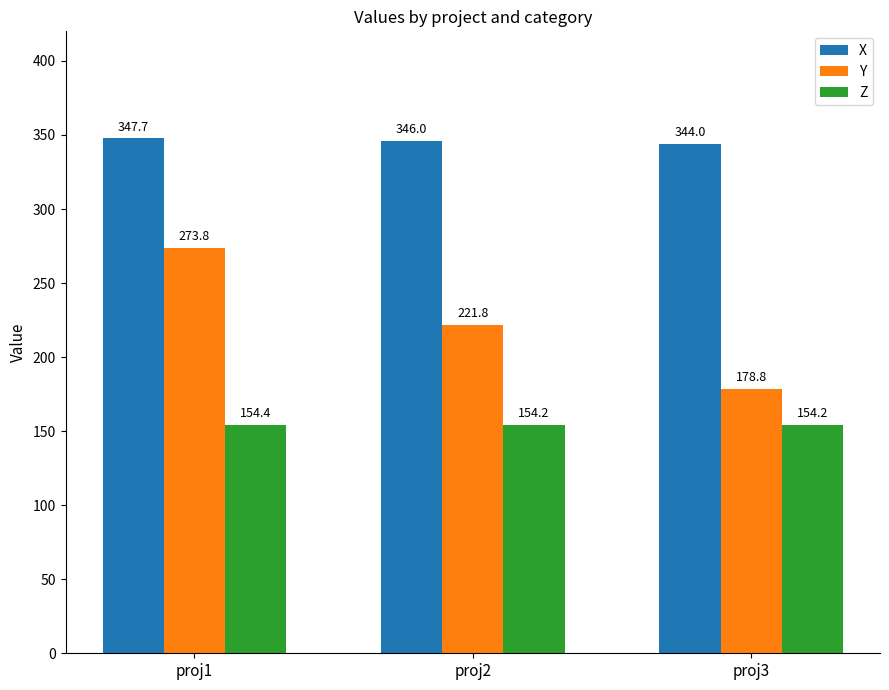

Reading left to right, transcribe all the data shown in this chart.

X: proj1=347.7	proj2=346.0	proj3=344.0
Y: proj1=273.8	proj2=221.8	proj3=178.8
Z: proj1=154.4	proj2=154.2	proj3=154.2